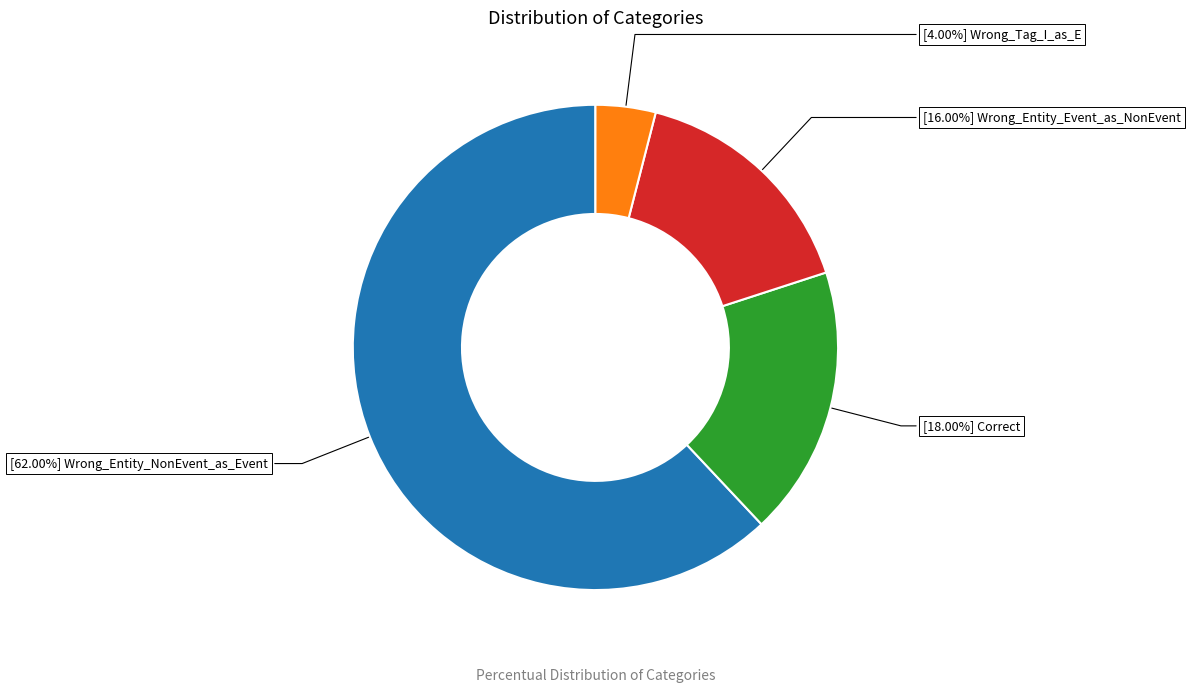

Count the number of slices in the pie.

4